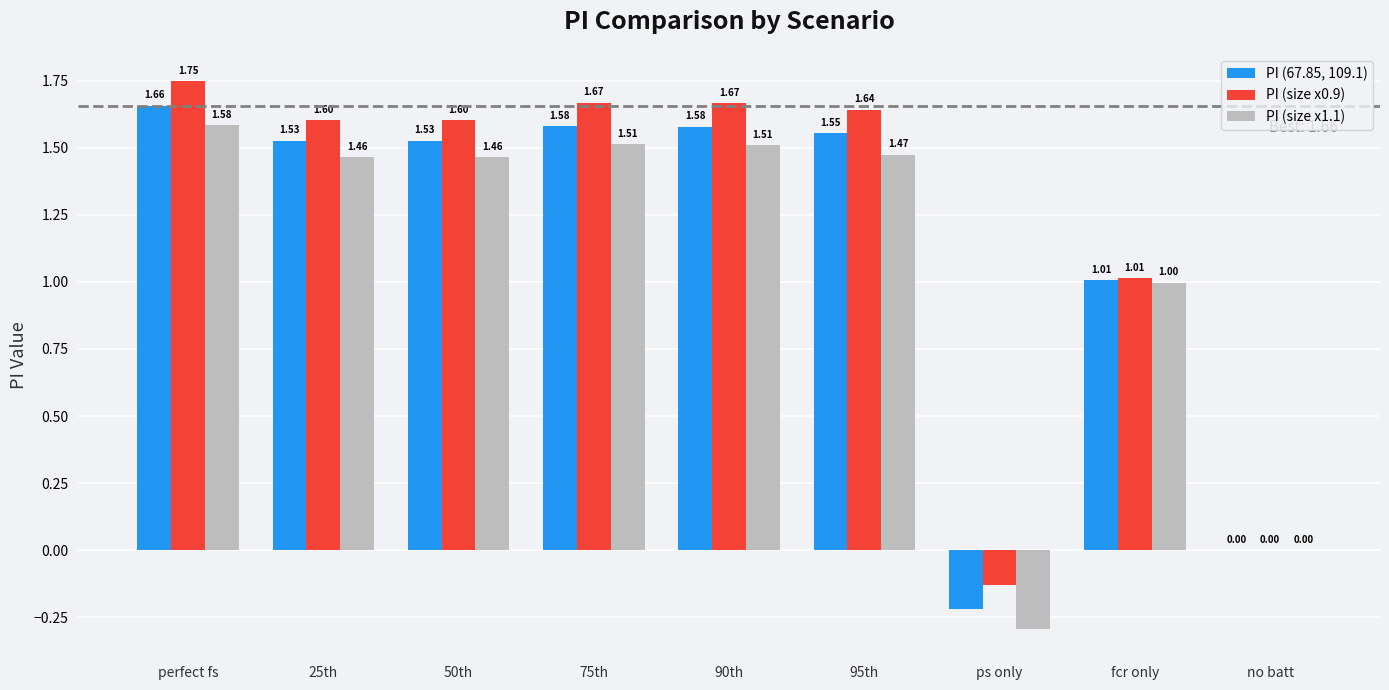

Is the value of PI (67.85, 109.1) at fcr only greater than the value of PI (size x0.9) at no batt?

Yes